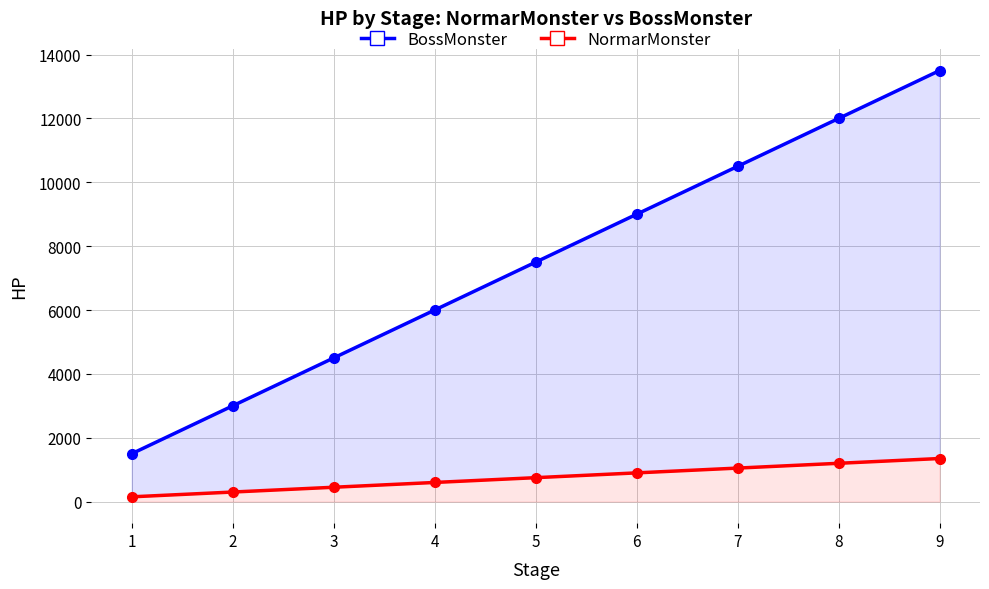

What is the difference between the highest and lowest values at 3?

4050